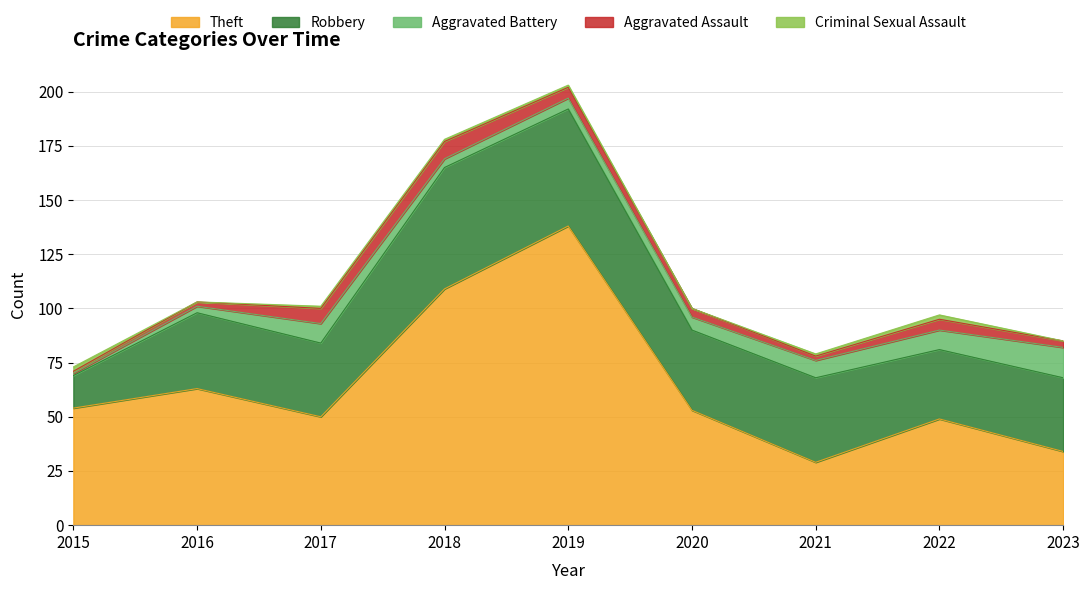

Is it true that Aggravated Battery equals 1 at 2015?

True